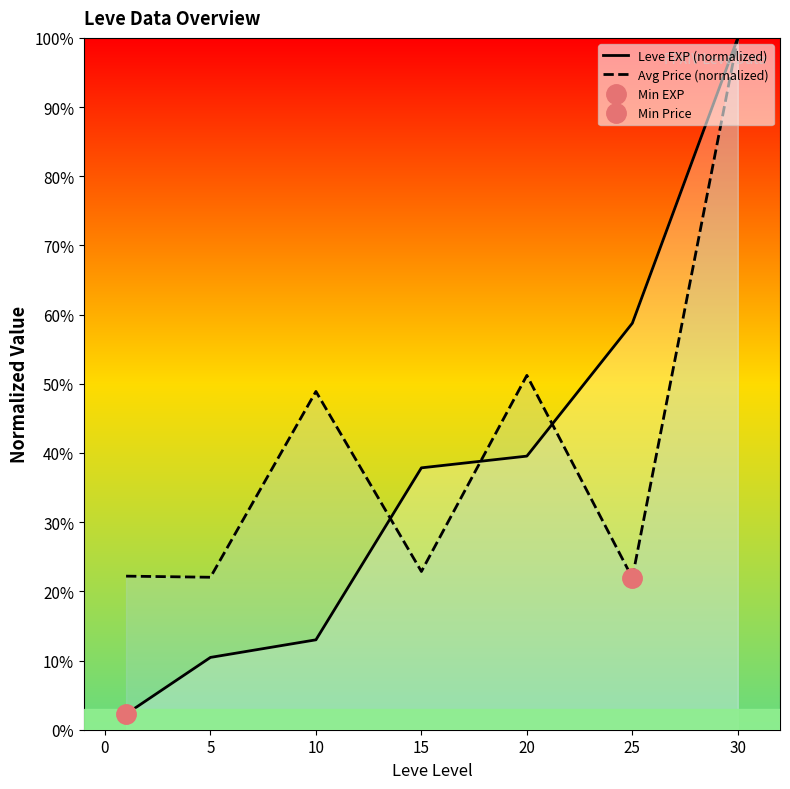

Where do Leve EXP (normalized) and Avg Price (normalized) first cross each other?

10 and 15